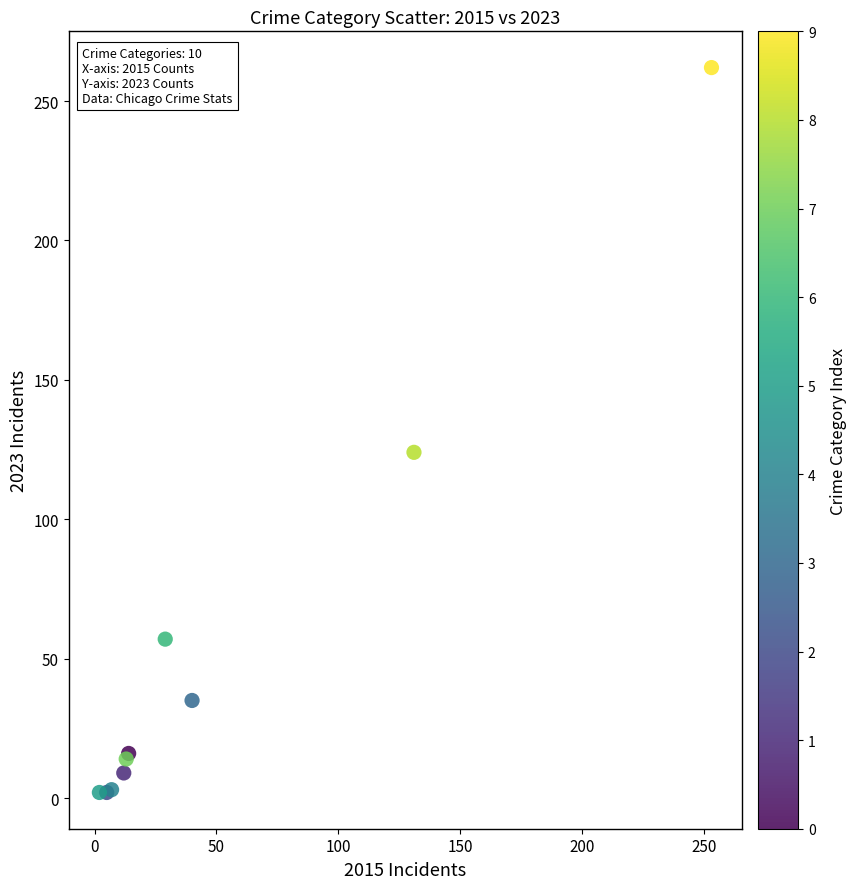

What Y value in the scatter plot is closest to 132?

124